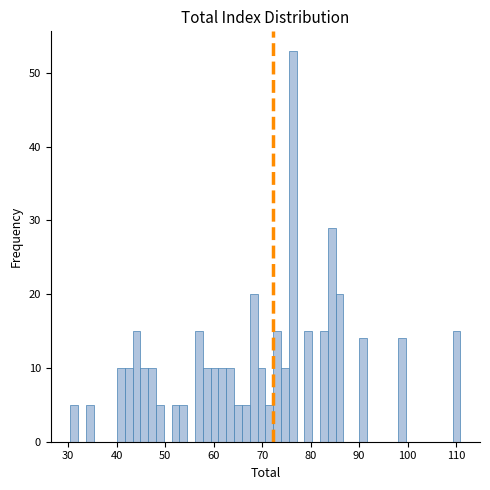

Read against the x-axis, roughly where is the centre of the tallest bar?

76